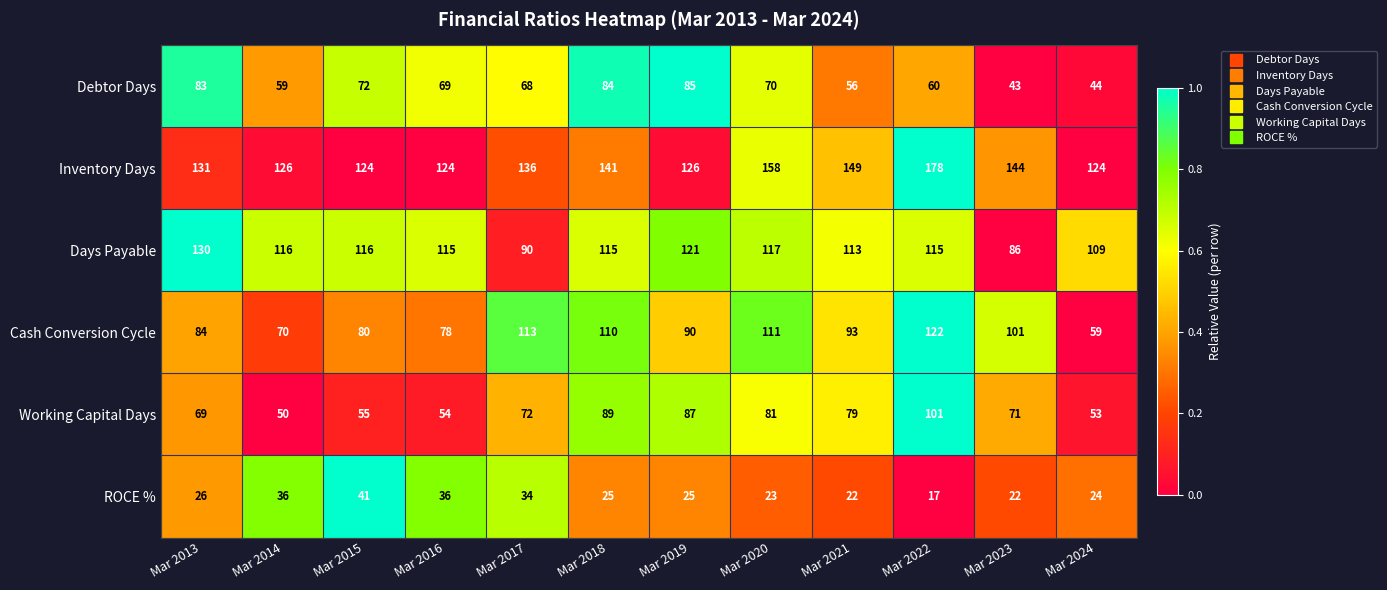

What is the highest value of the Cash Conversion Cycle series?

122